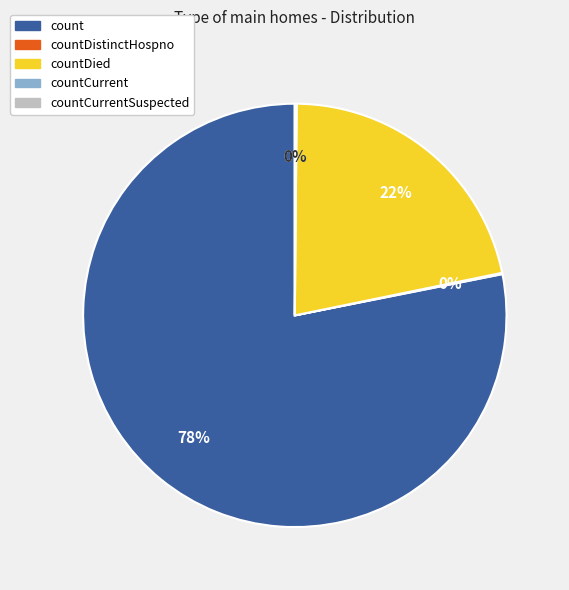

What is the change in value from countDistinctHospno to countDied?

+5180